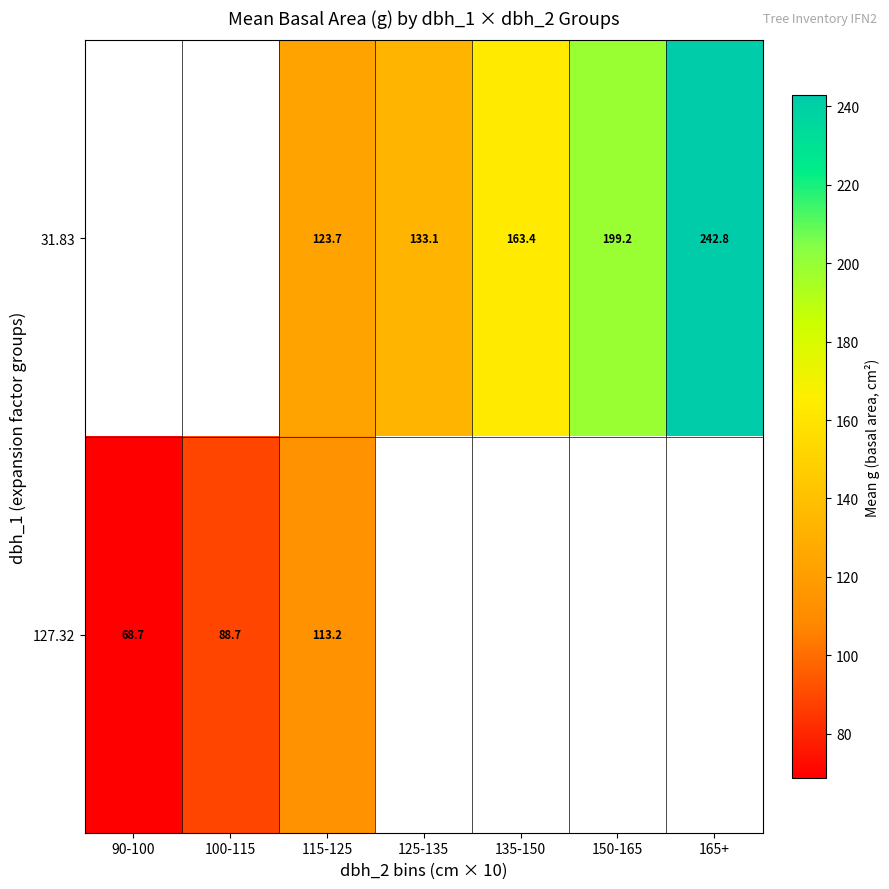

True or false: 127.32 has a value of 68.7 at 90-100.

True